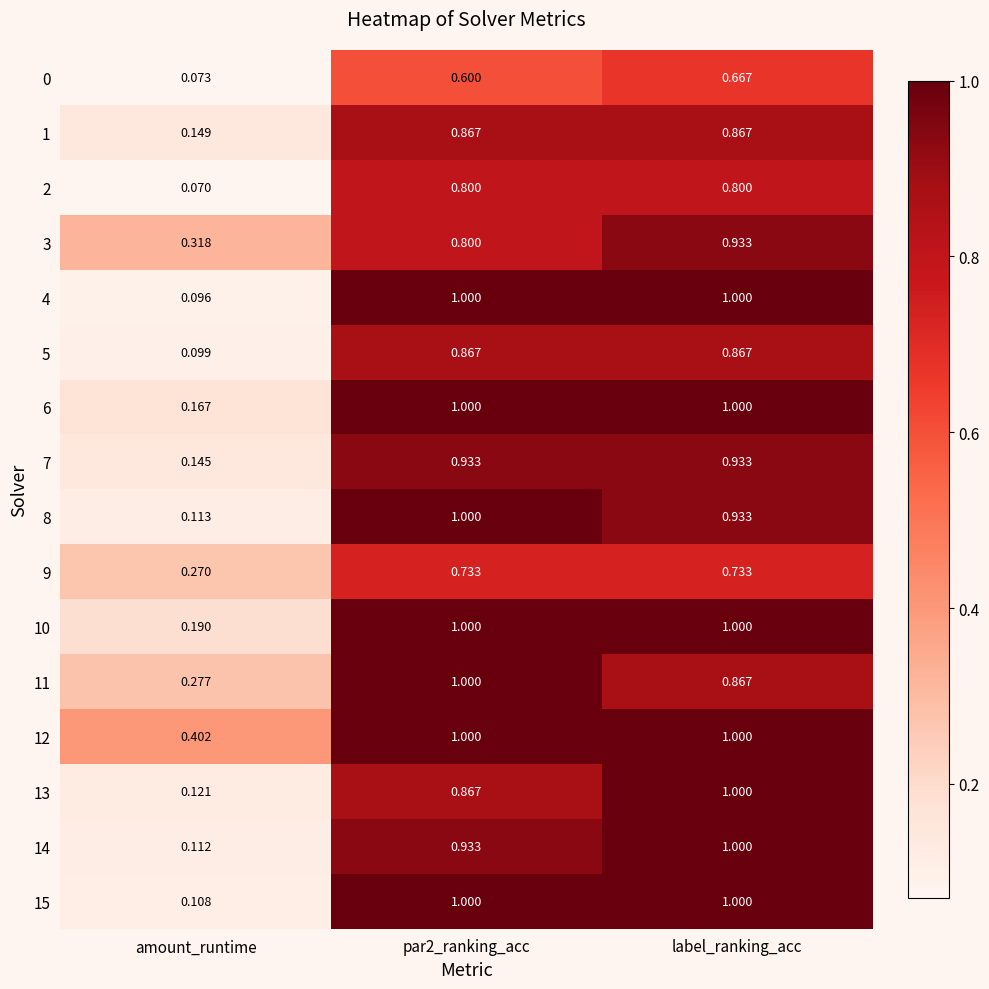

Which label corresponds to the smallest value in the chart?

amount_runtime